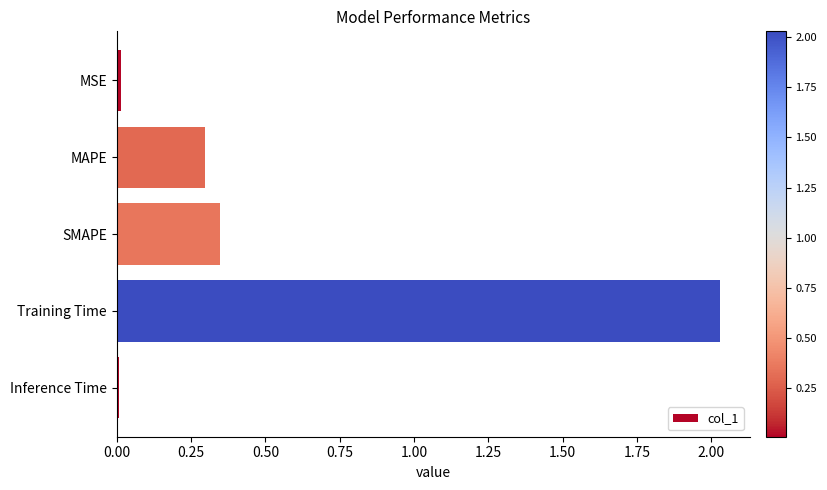

Is it true that the value at SMAPE is 0.3?

True